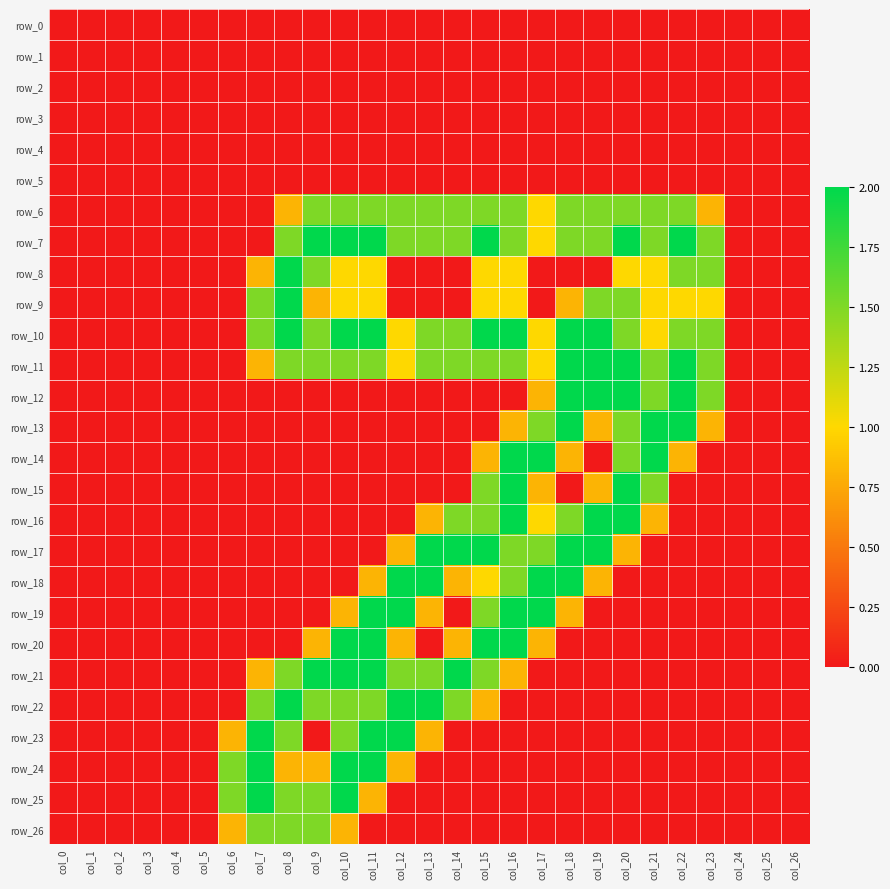

List the series in order of their peak value, lowest first.

row_0, row_1, row_2, row_3, row_4, row_5, row_6, row_26, row_7, row_8, row_9, row_10, row_11, row_12, row_13, row_14, row_15, row_16, row_17, row_18, row_19, row_20, row_21, row_22, row_23, row_24, row_25